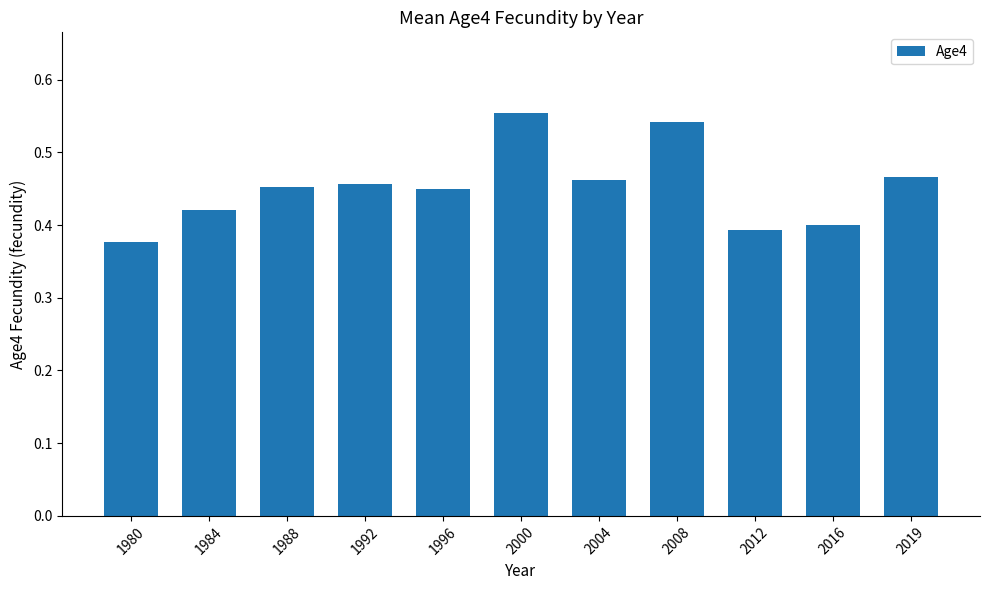

What is the sum of the values at 2008 and 1980?

0.9